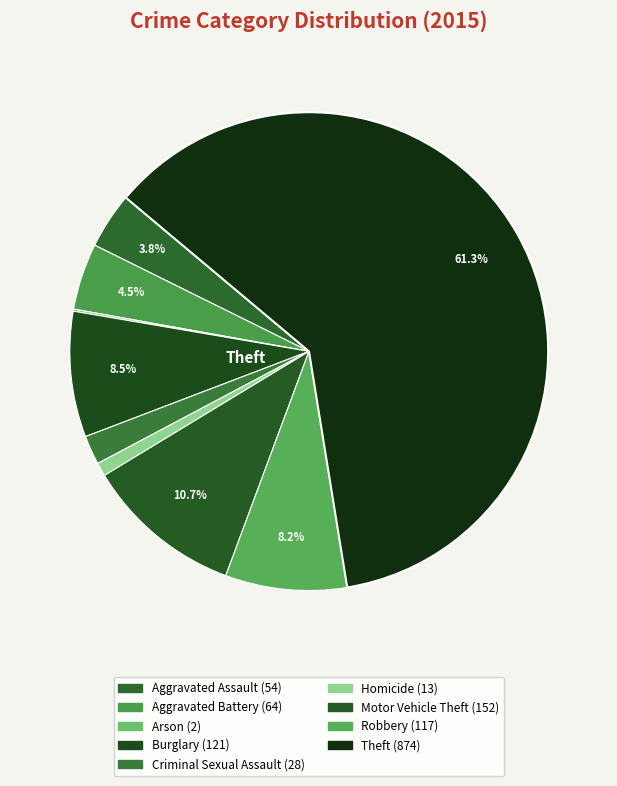

Between Homicide and Motor Vehicle Theft, which is larger?

Motor Vehicle Theft